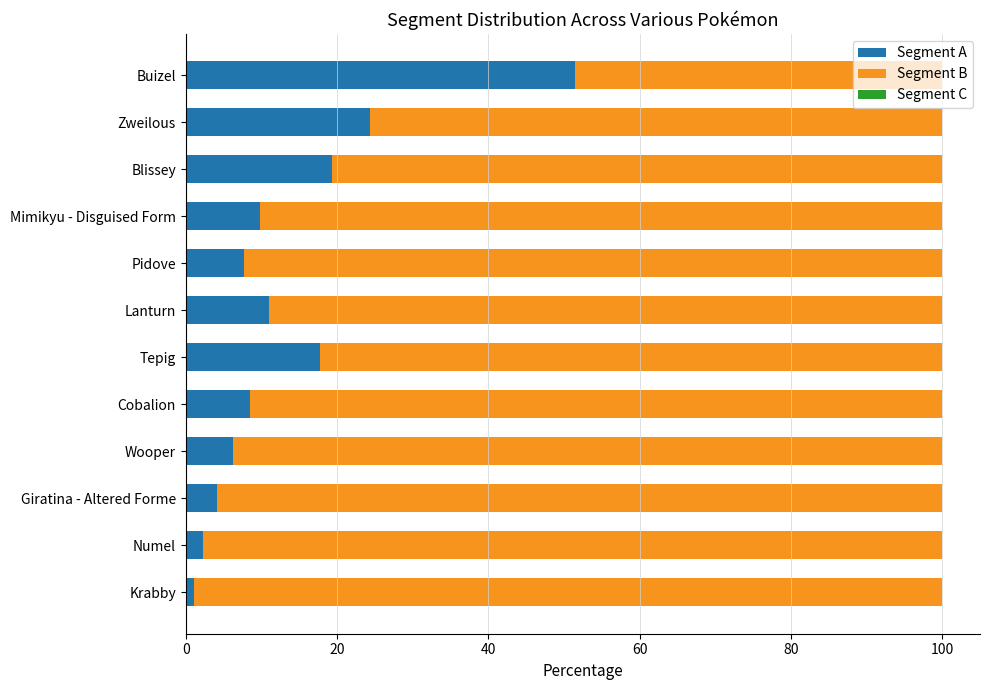

What is the average value of the Segment A series?

13.6